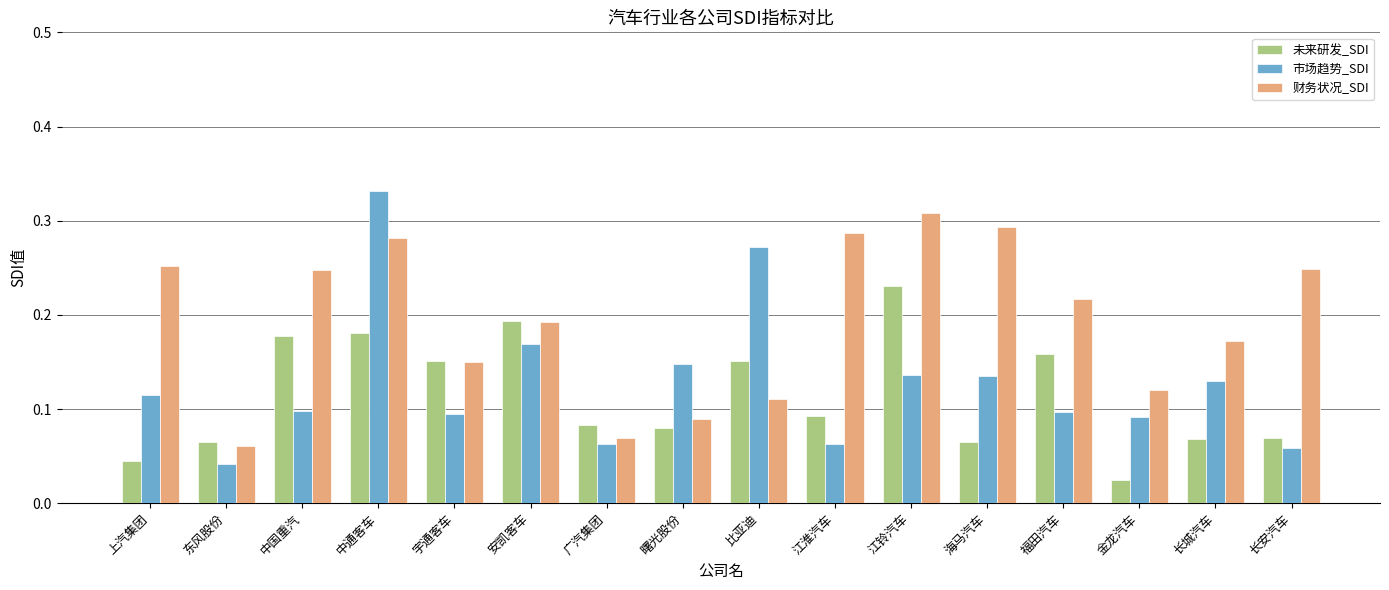

Is it true that 市场趋势_SDI equals 0.1 at 中国重汽?

True